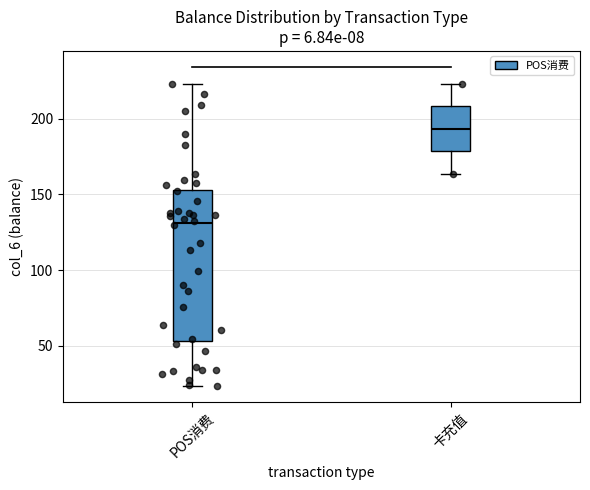

Which box's median line is the highest?

卡充值